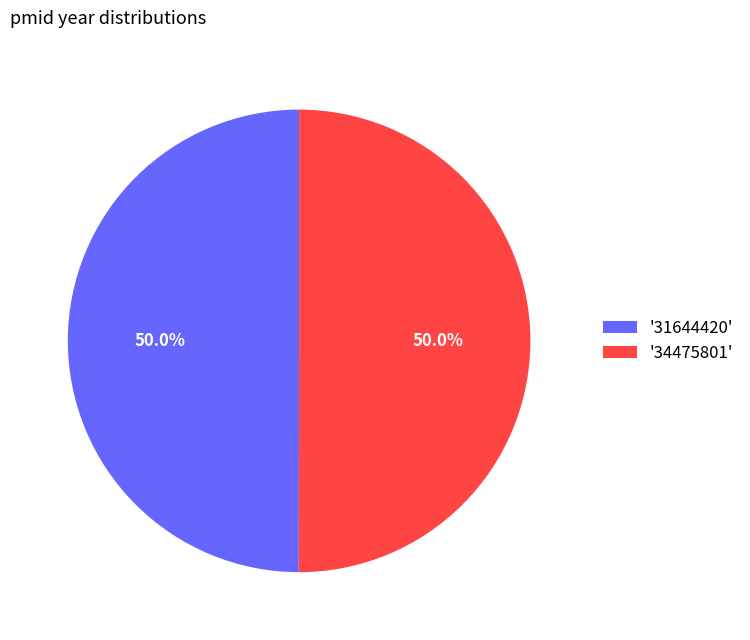

What portion of the pie excludes '34475801'?

50.0%